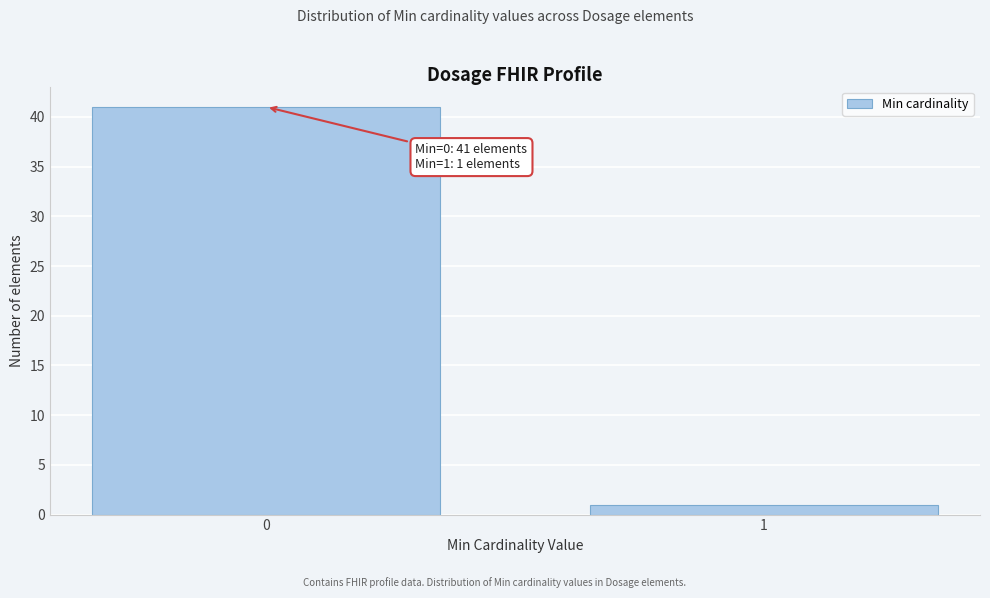

Reading left to right, list all the values displayed in this chart.

41	1